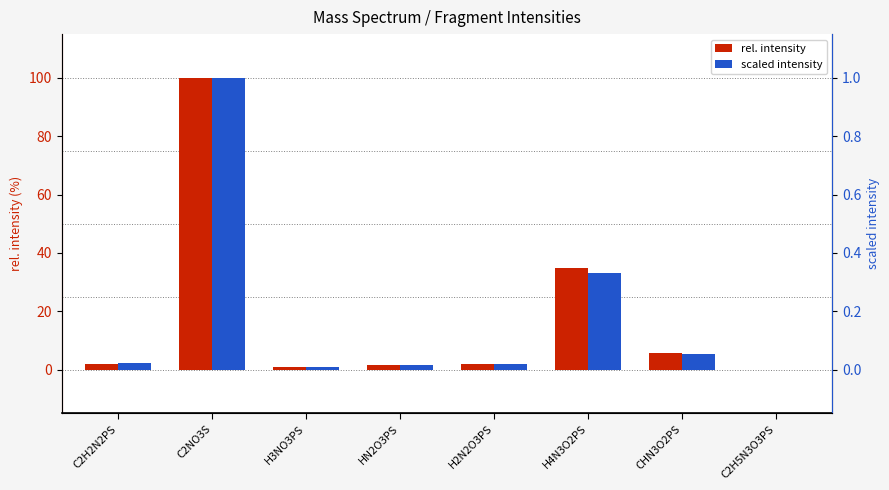

How many bars are there in total?

16